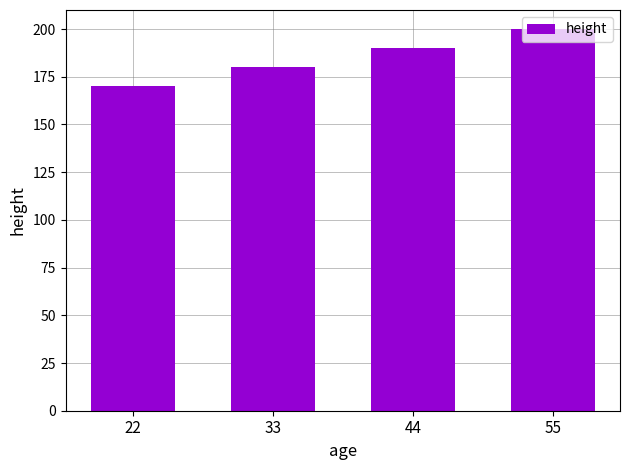

The value at 55 is 279. True or false?

False